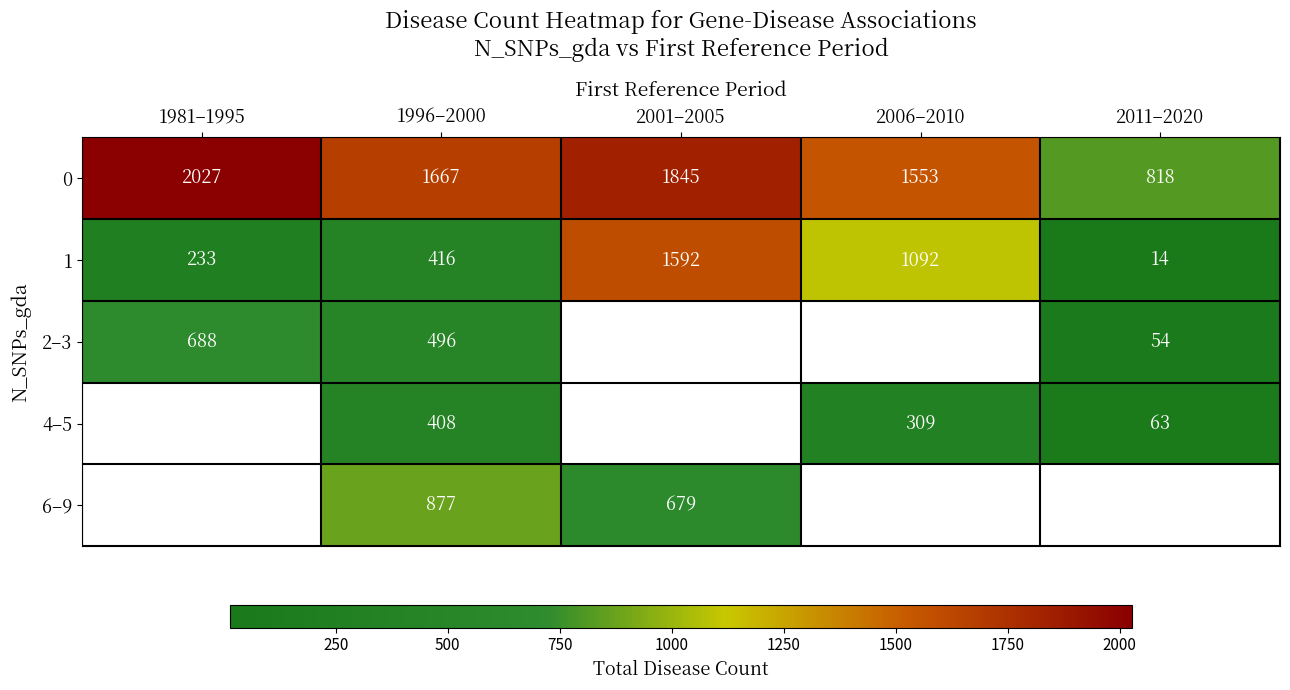

The value of 0 at 1981–1995 is 3214. True or false?

False